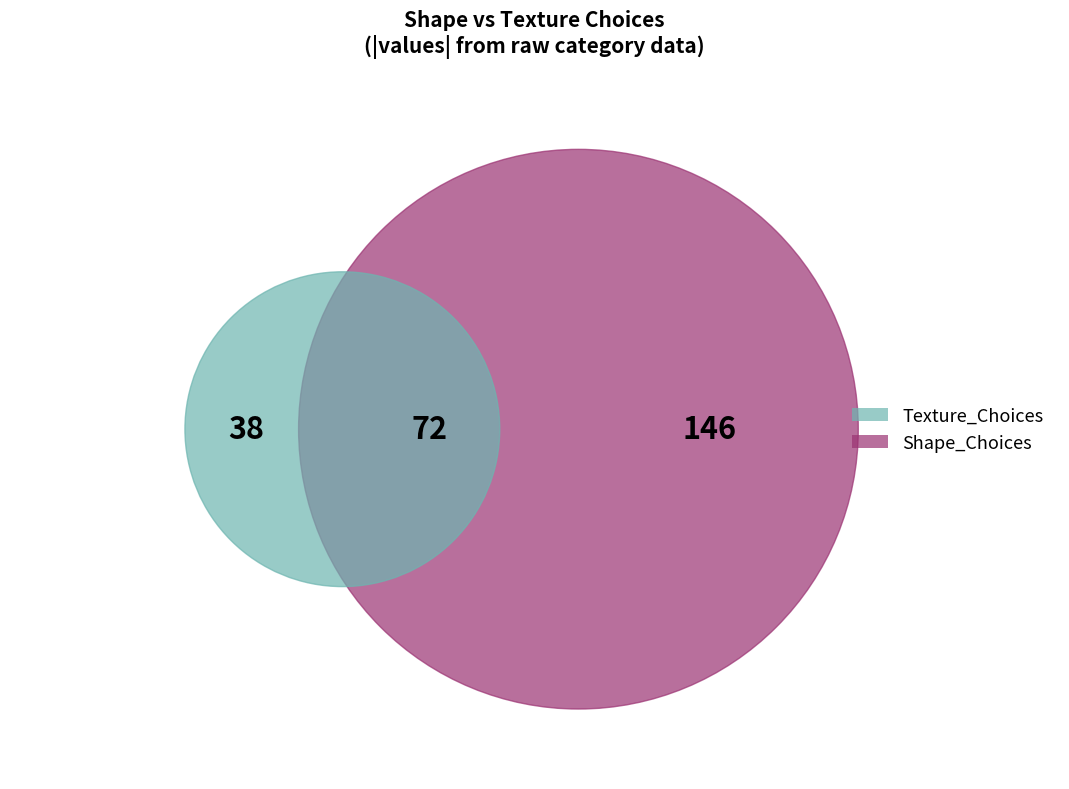

The elephant slice represents 0% of the pie. True or false?

True